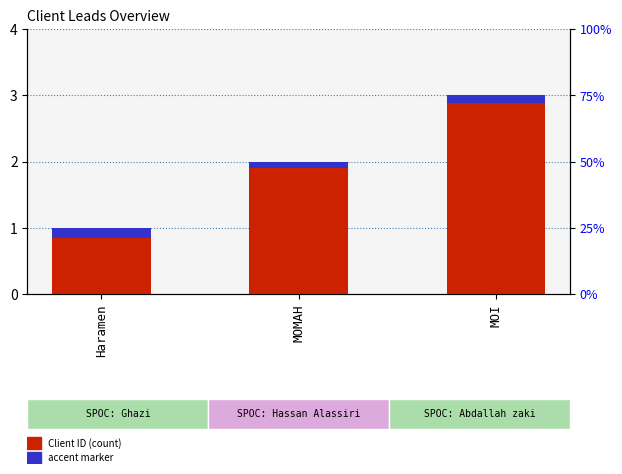

At MOMAH, list the series in order from smallest to largest.

accent marker, Client ID